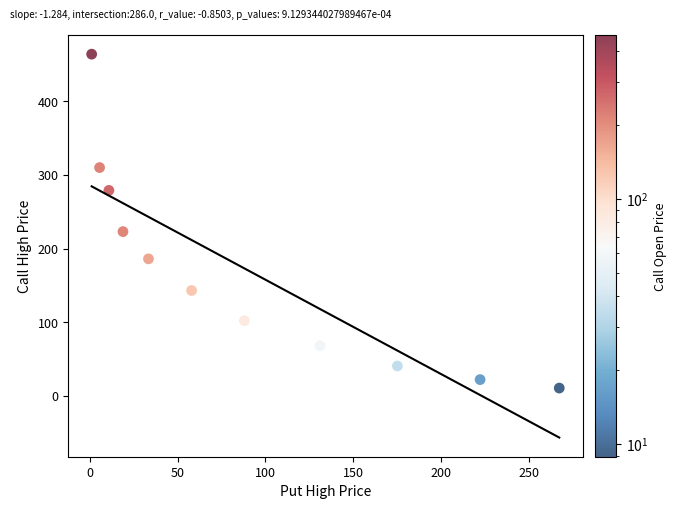

What Y value in the scatter plot is closest to 237?

223.0